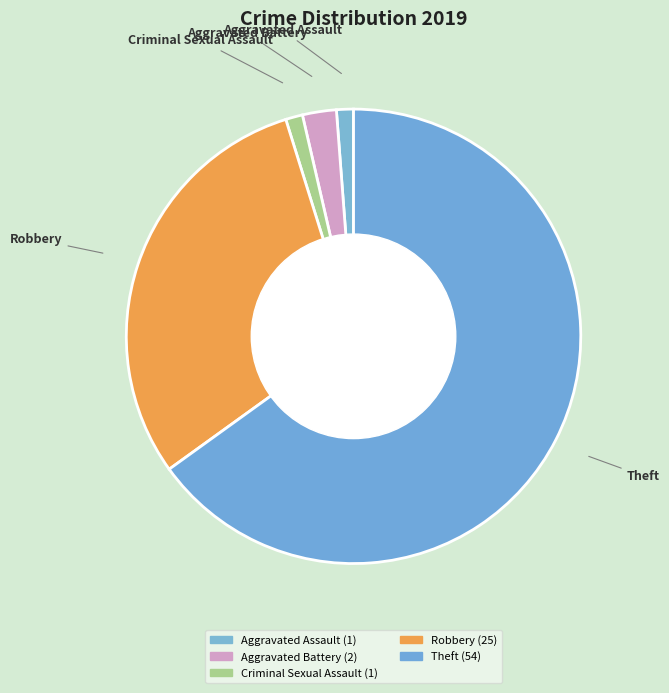

How many segments does this pie chart have?

5